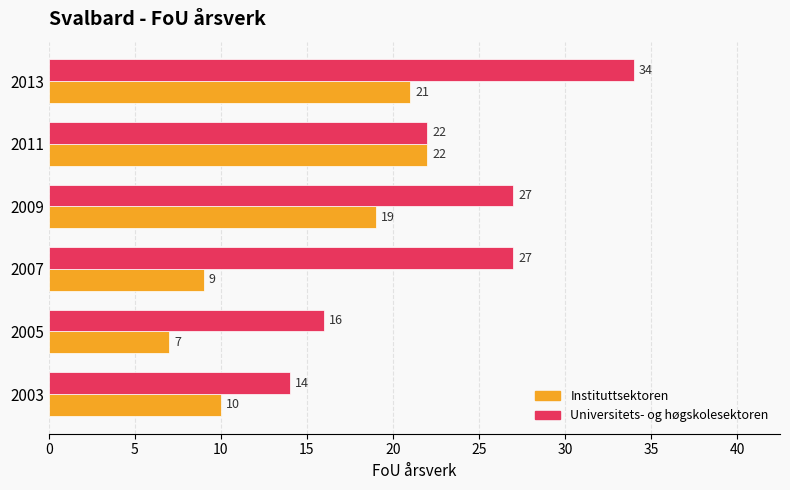

Count the number of data series in this chart.

2